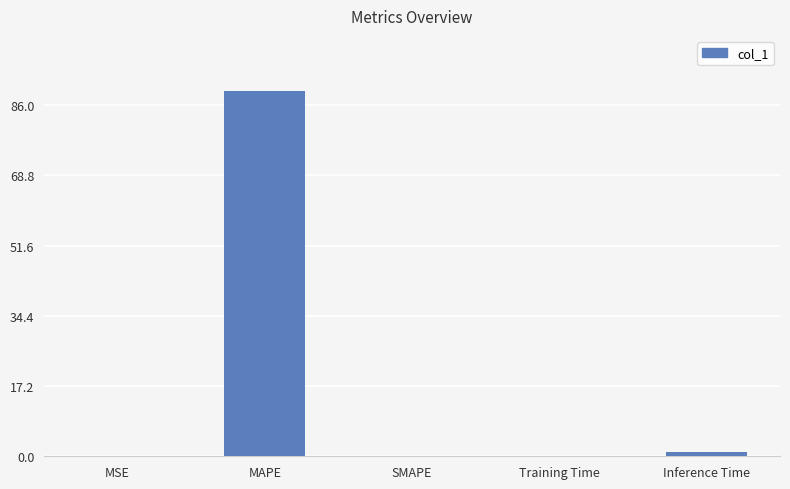

What is the change in value from SMAPE to Inference Time?

+0.9